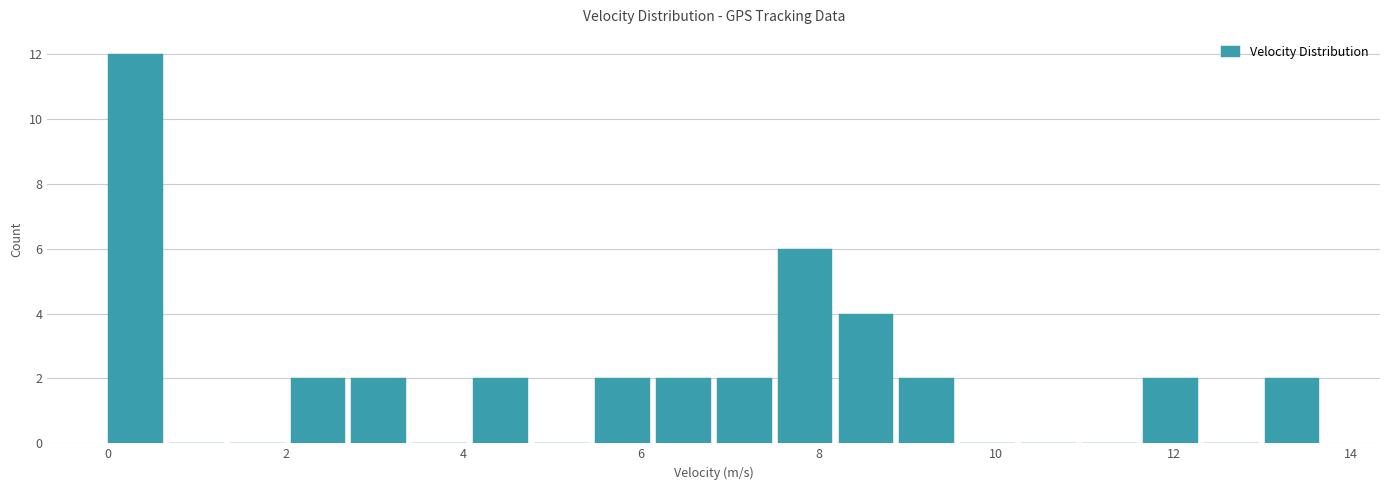

Around what value on the x-axis is the tallest bar? Give the approximate position of its centre, as read against the axis.

0.4